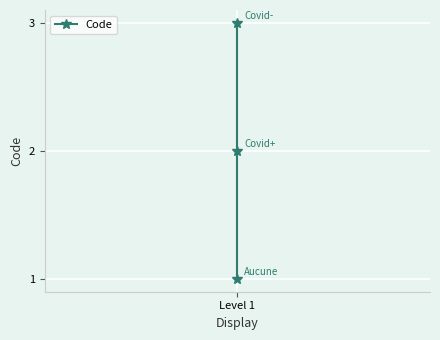

Reading left to right, list all the values displayed in this chart.

1	2	3